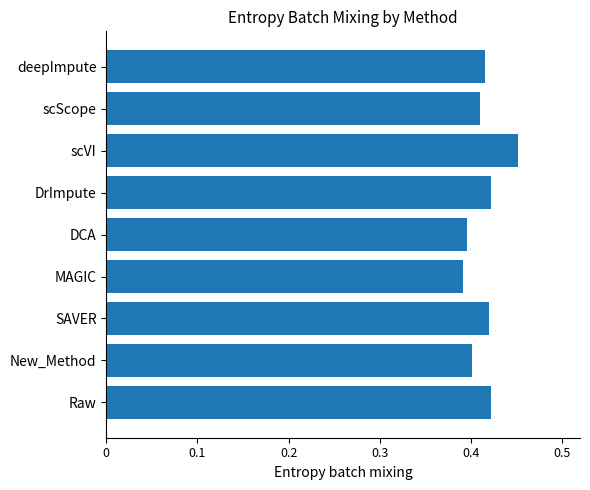

What is the sum of all values?

3.7